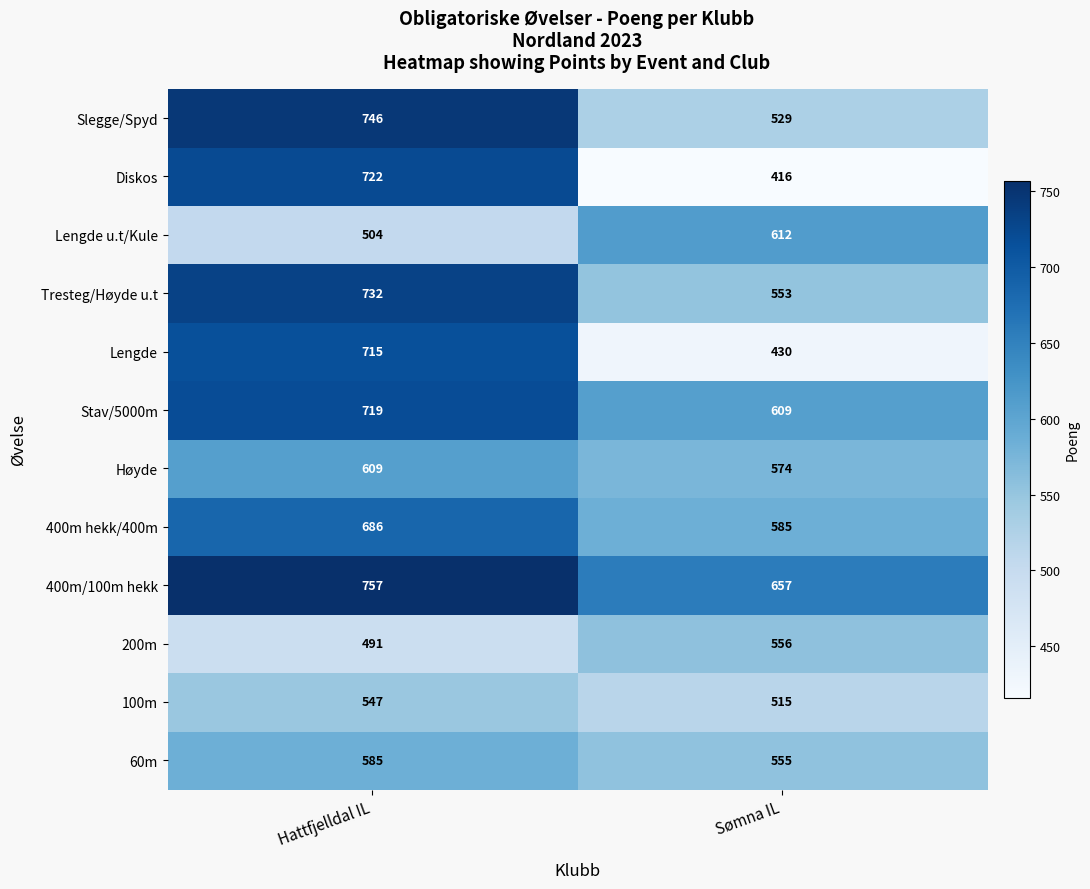

Where is Lengde u.t/Kule nearest to the value 558?

Hattfjelldal IL